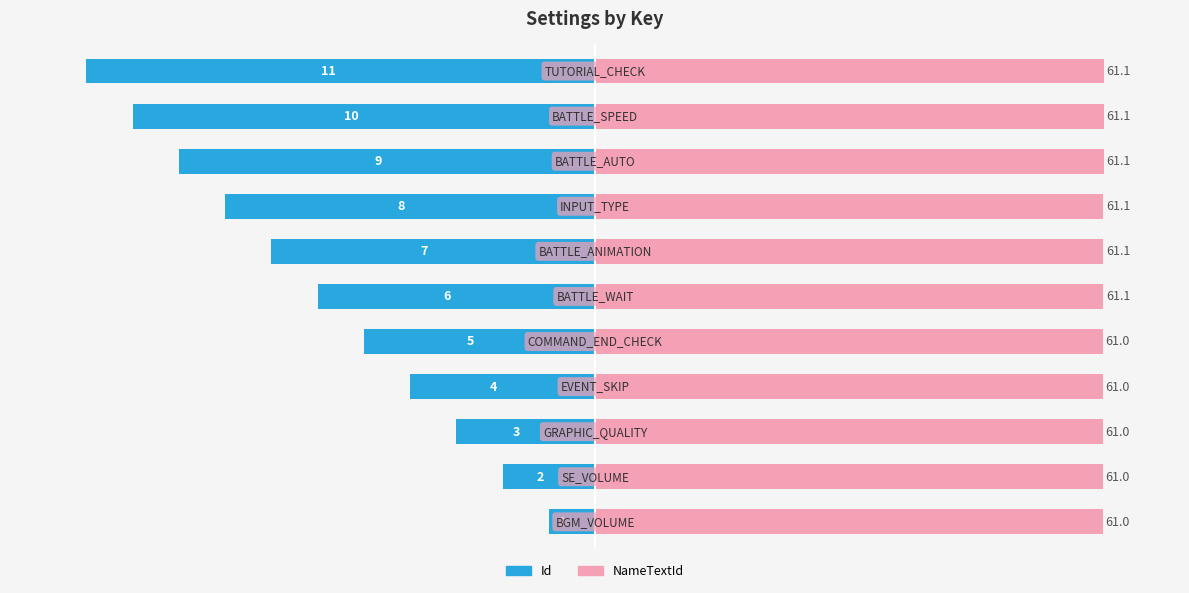

Between 3 and 8, which series saw the biggest shift?

Id (left)